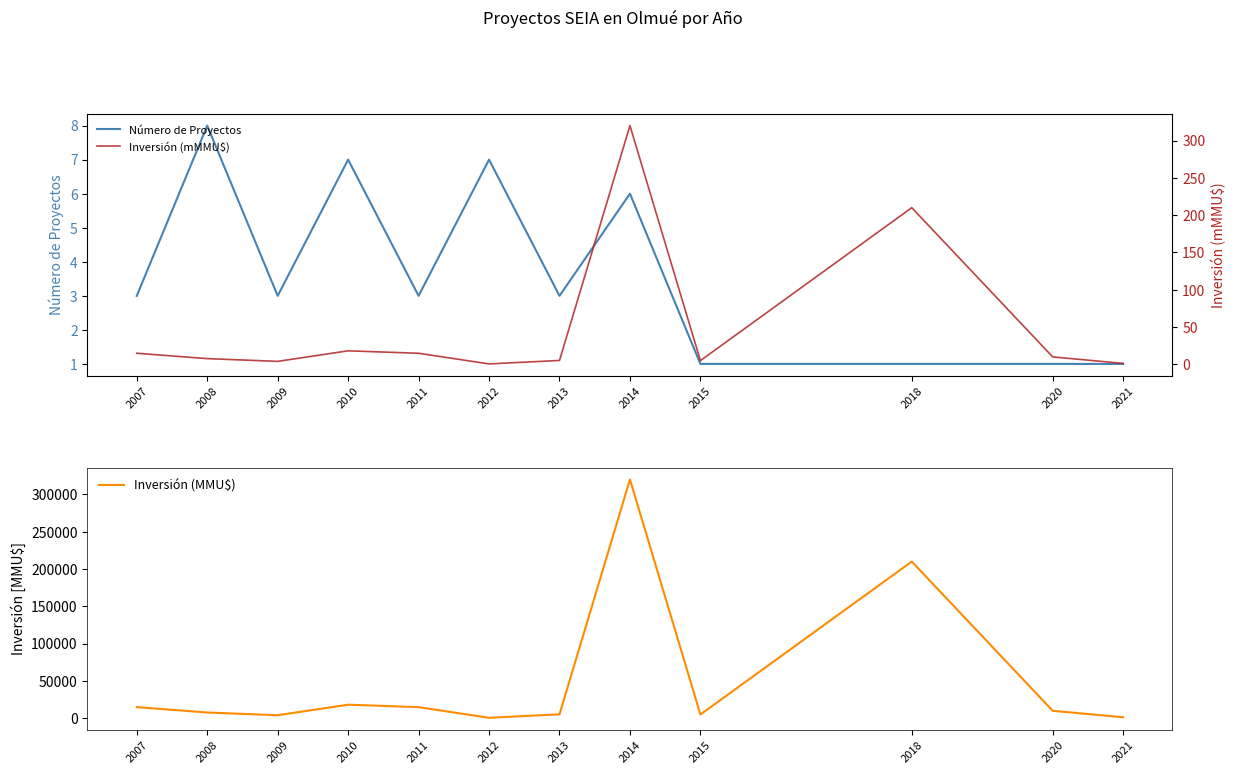

Between 2012 and 2020, which series saw the biggest shift?

Inversión (MMU$)